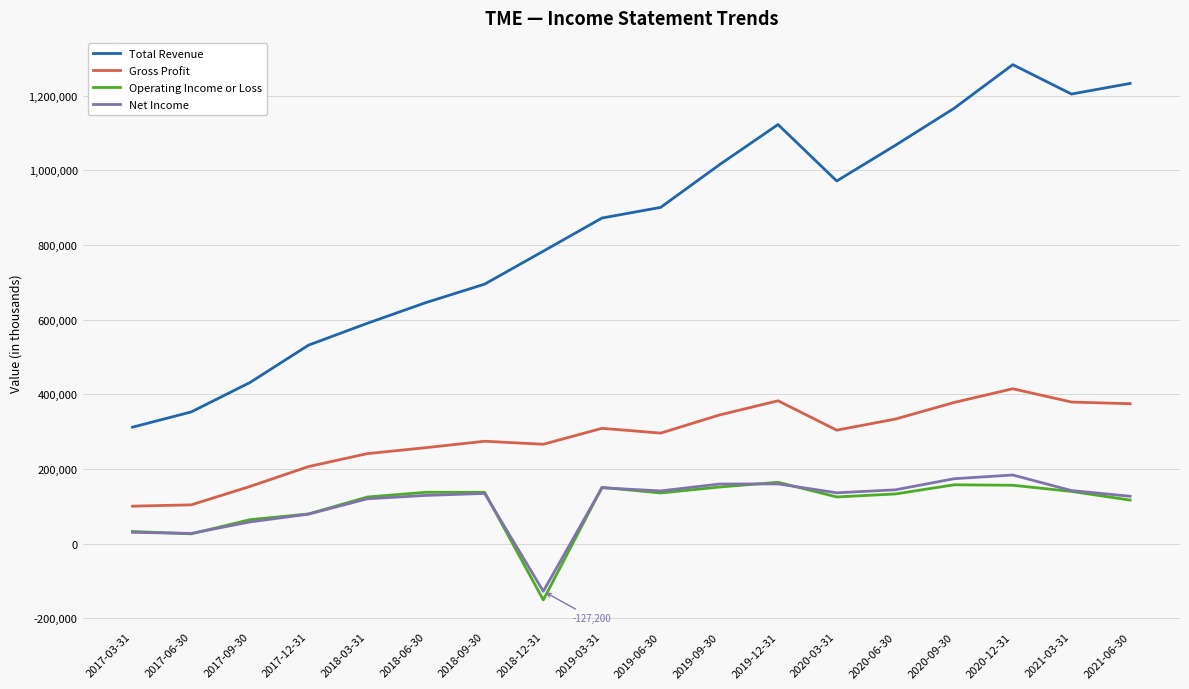

Which series changed the most between 2017-03-31 and 2018-03-31?

Total Revenue